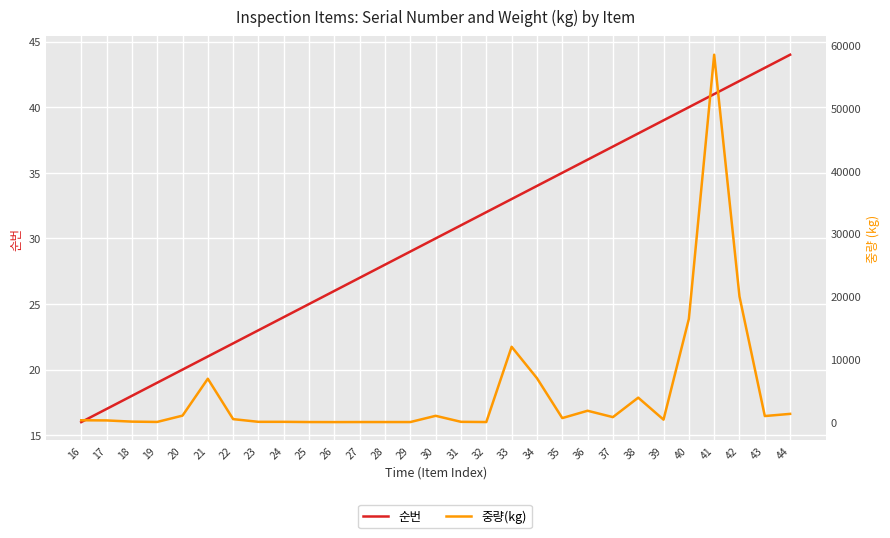

What is the greatest value displayed?

58500.0